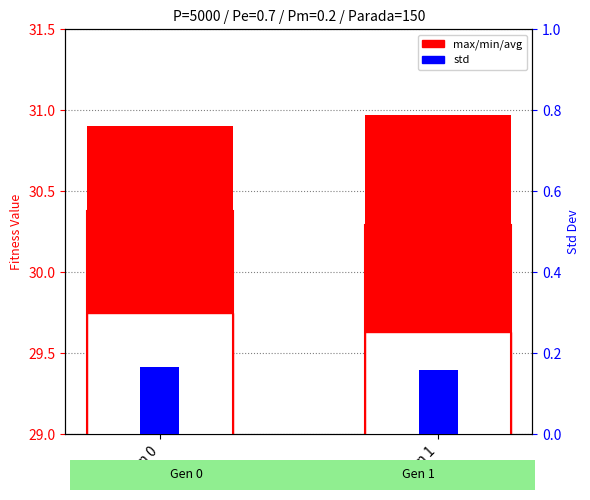

Between Gen 0 and Gen 1, which series saw the biggest shift?

min